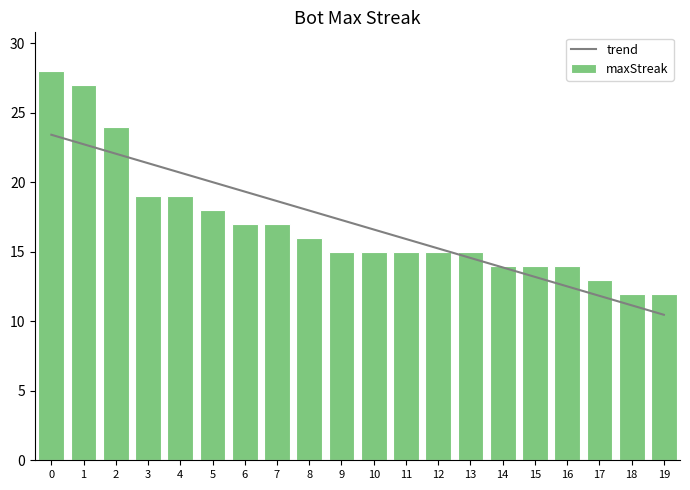

What is the average value of the trend series?

16.9